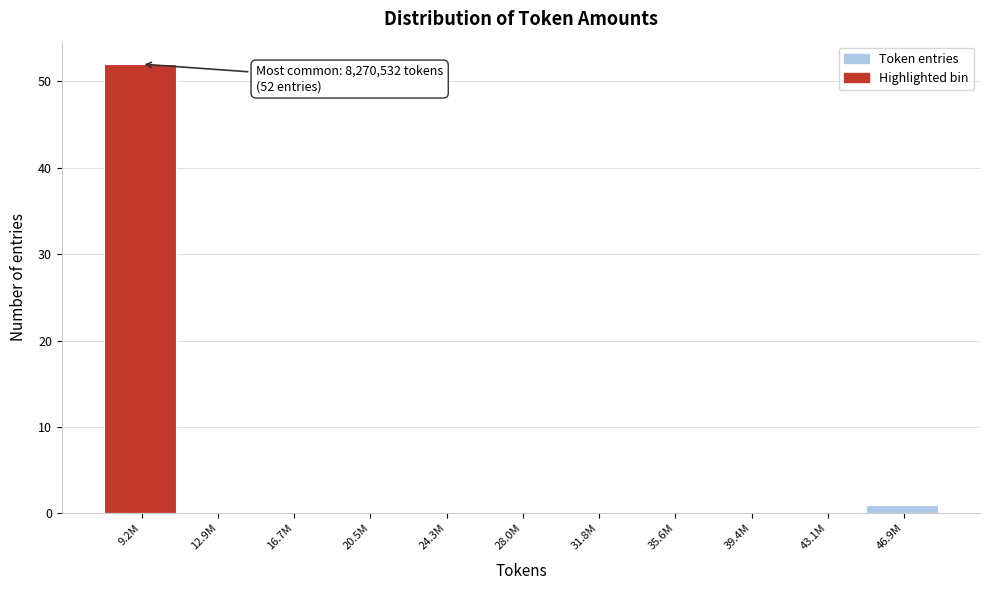

Reading left to right, extract all data points from this chart.

9.2M=52	12.9M=0	16.7M=0	20.5M=0	24.3M=0	28.0M=0	31.8M=0	35.6M=0	39.4M=0	43.1M=0	46.9M=1